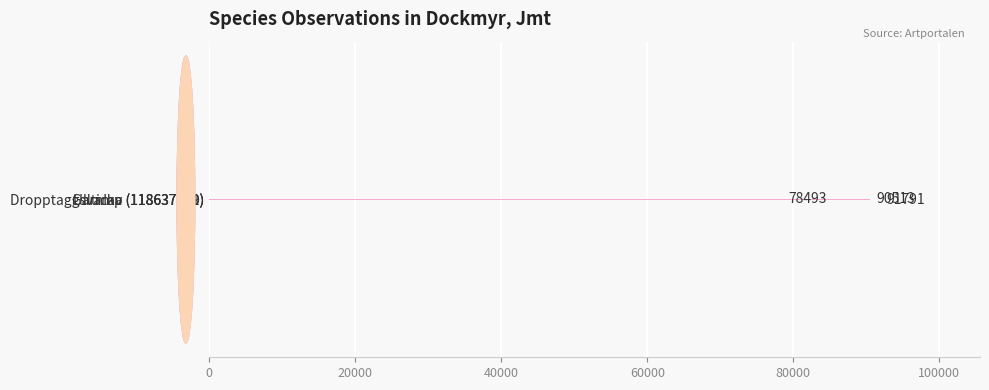

What is the value of the 3rd bar from the top?

91791